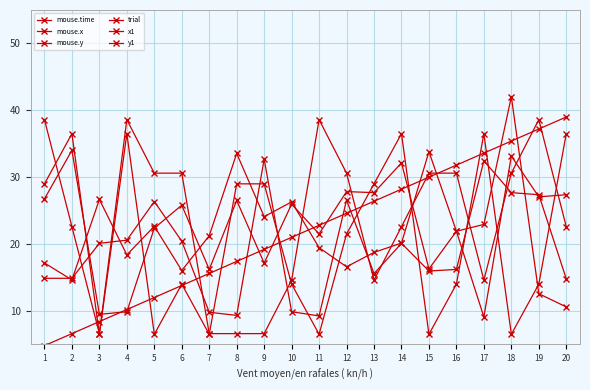

What is the spread (max minus min) of values at 12?

14.0